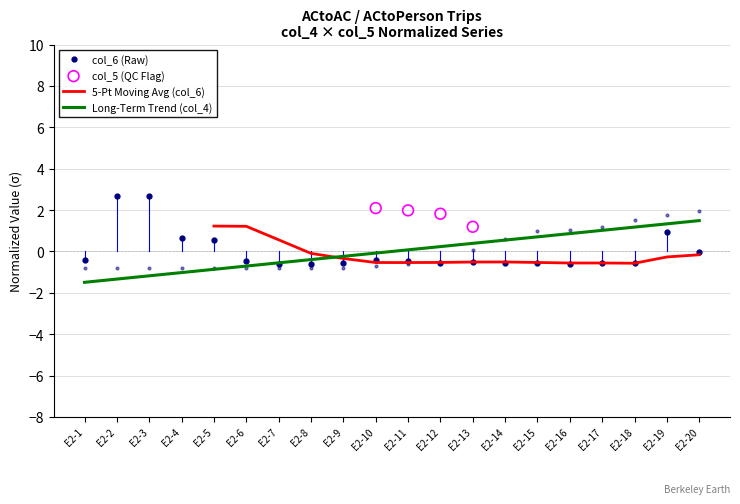

What is the total value across all series at E2-3?

1.9